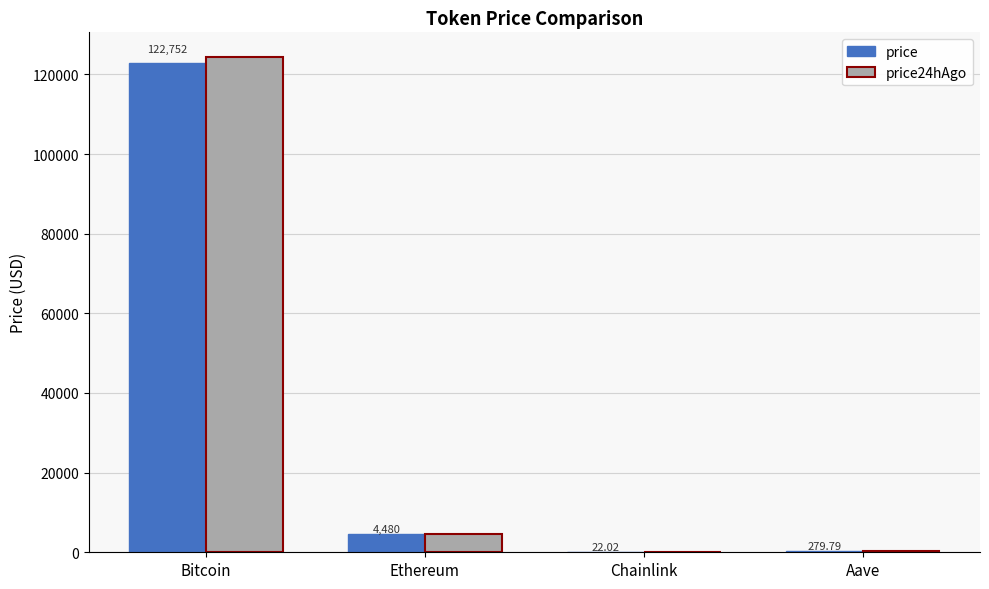

At which label does price24hAgo reach its peak?

Bitcoin